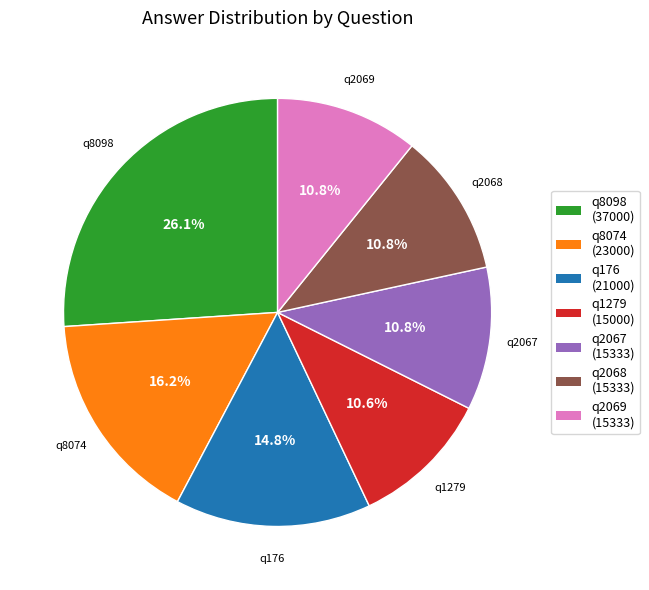

To the nearest percent, what is the difference between the q8074 and q2068 slice percentages?

5%